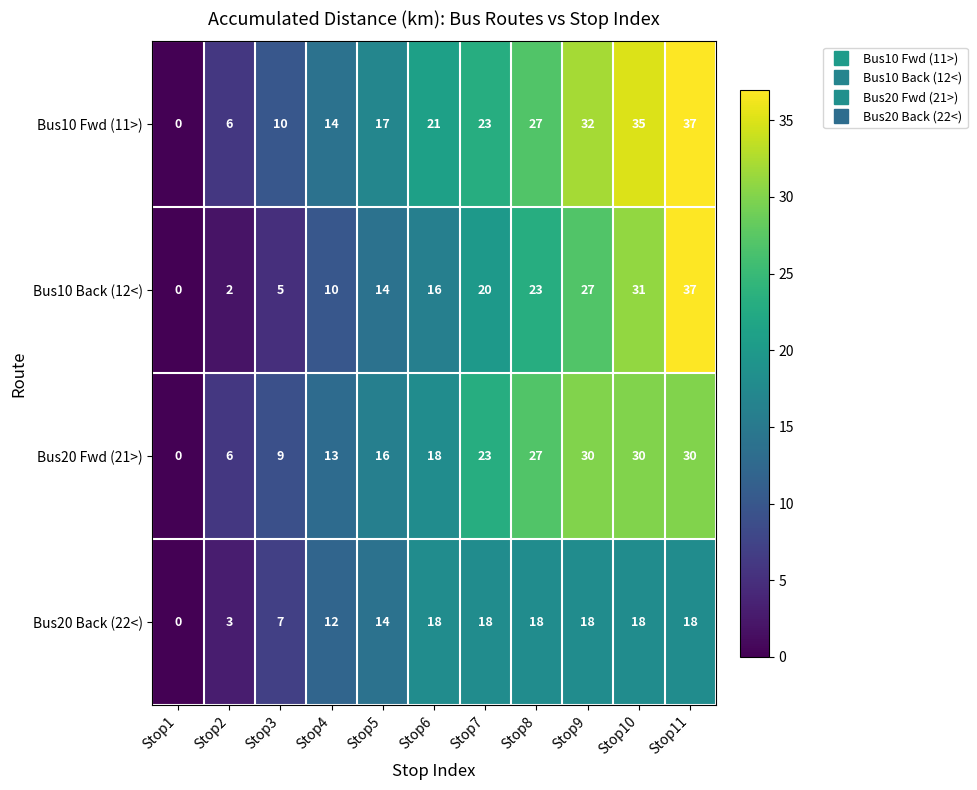

Which series has the largest total across all categories?

Bus10 Fwd (11>)